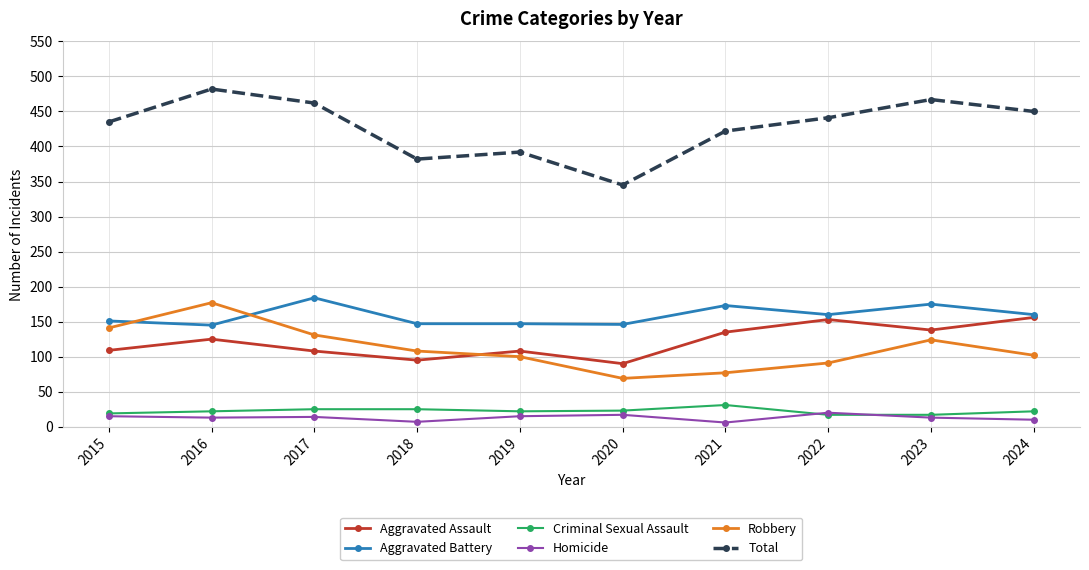

At which category does Total reach its first local peak?

2016